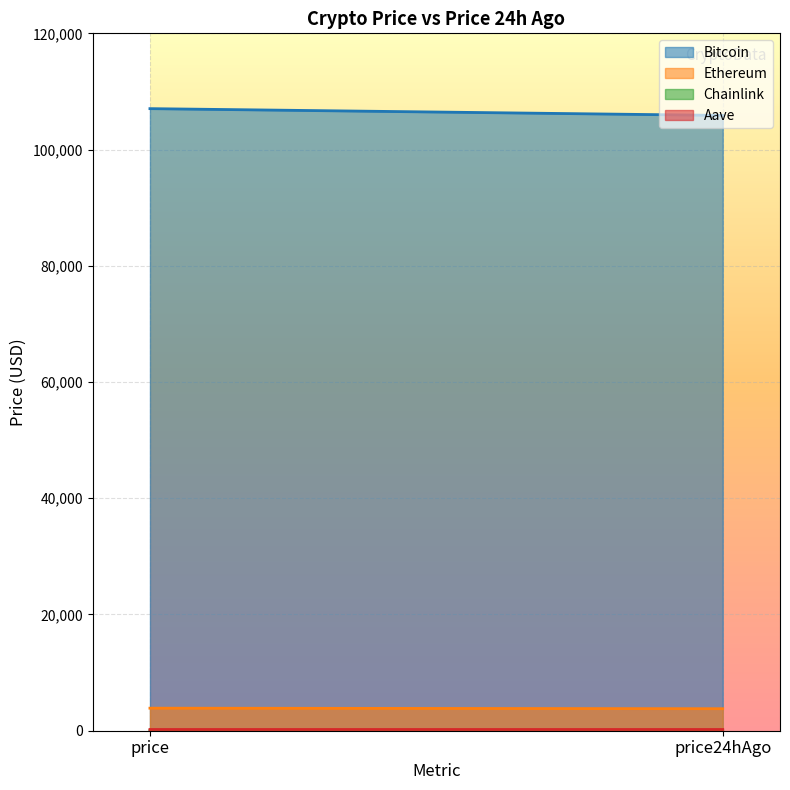

Reading right to left, list all the values displayed in this chart.

Bitcoin: price24hAgo=105875.0	price=107042.0
Ethereum: price24hAgo=3788.2	price=3878.8
Chainlink: price24hAgo=16.5	price=16.9
Aave: price24hAgo=210.3	price=209.8